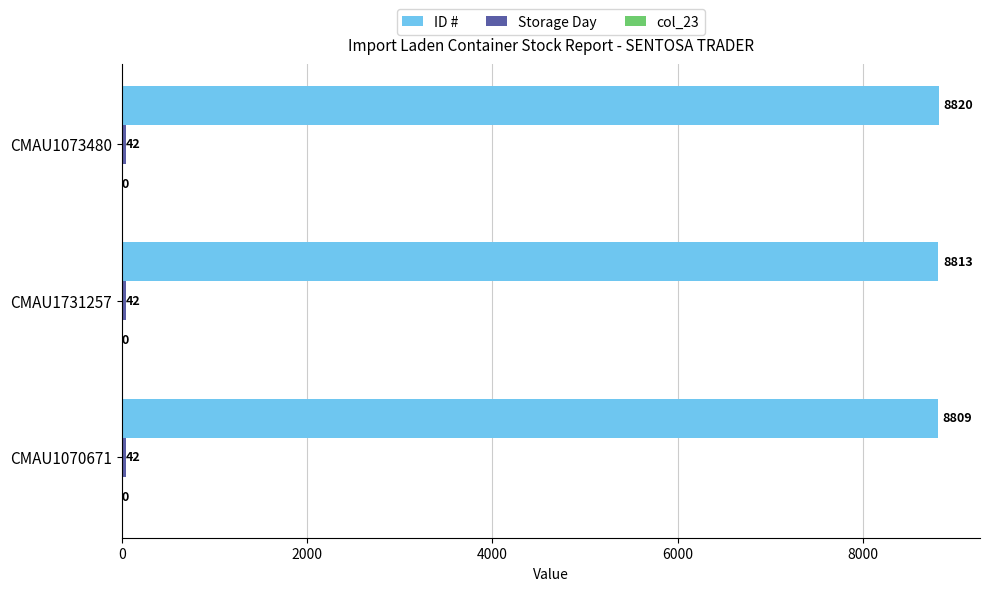

Which series has the widest spread of values?

ID #